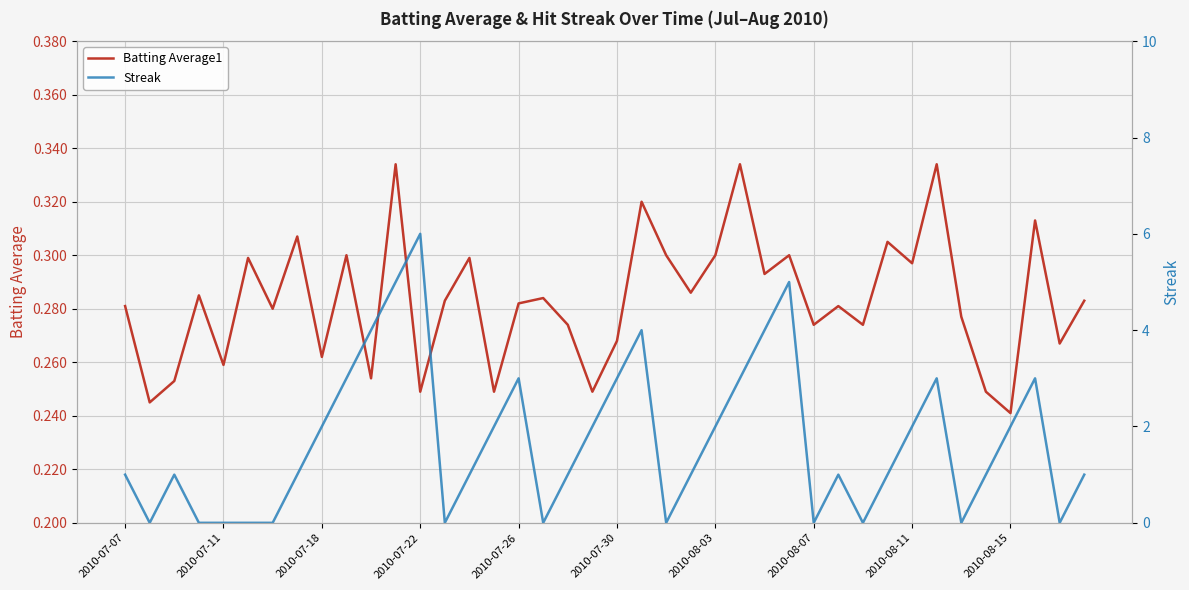

At which label does Batting Average1 reach its minimum?

2010-08-15